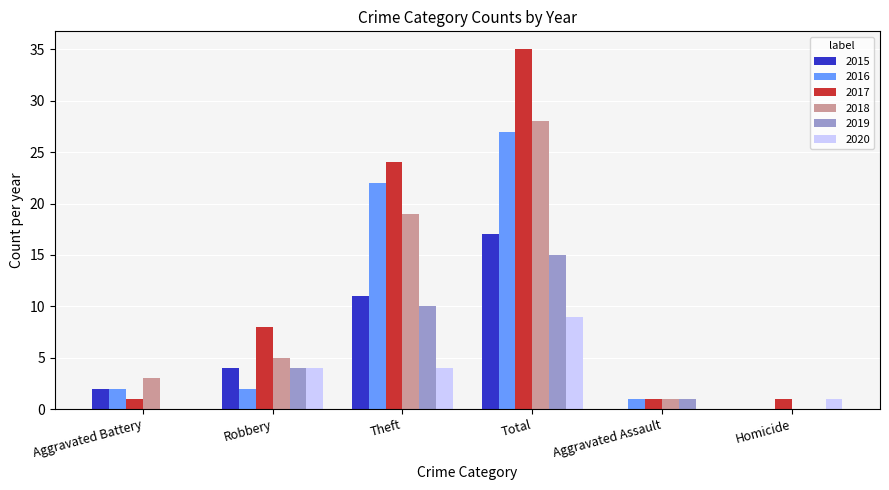

Reading left to right, transcribe all the data shown in this chart.

2015: 2	4	11	17	0	0
2016: 2	2	22	27	1	0
2017: 1	8	24	35	1	1
2018: 3	5	19	28	1	0
2019: 0	4	10	15	1	0
2020: 0	4	4	9	0	1